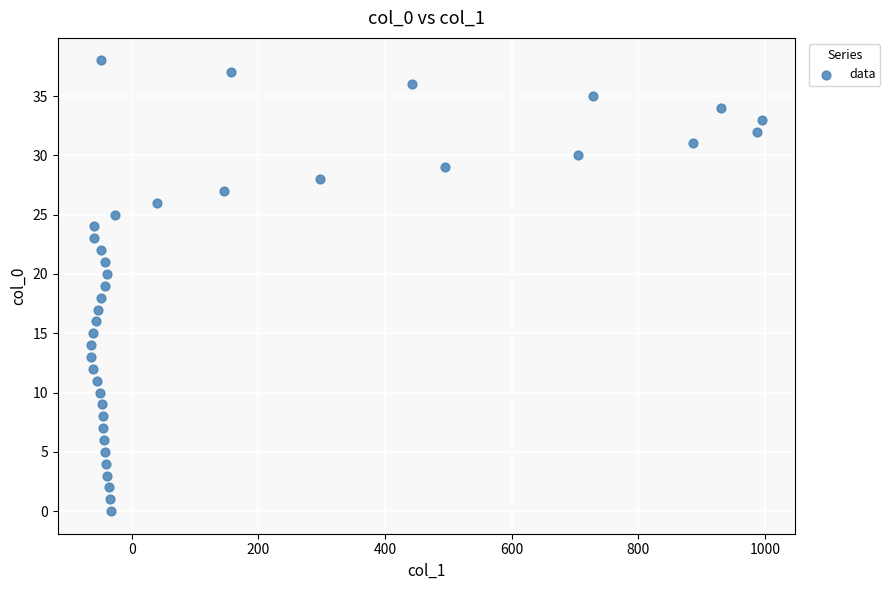

What is the range of X values (max minus min)?

1059